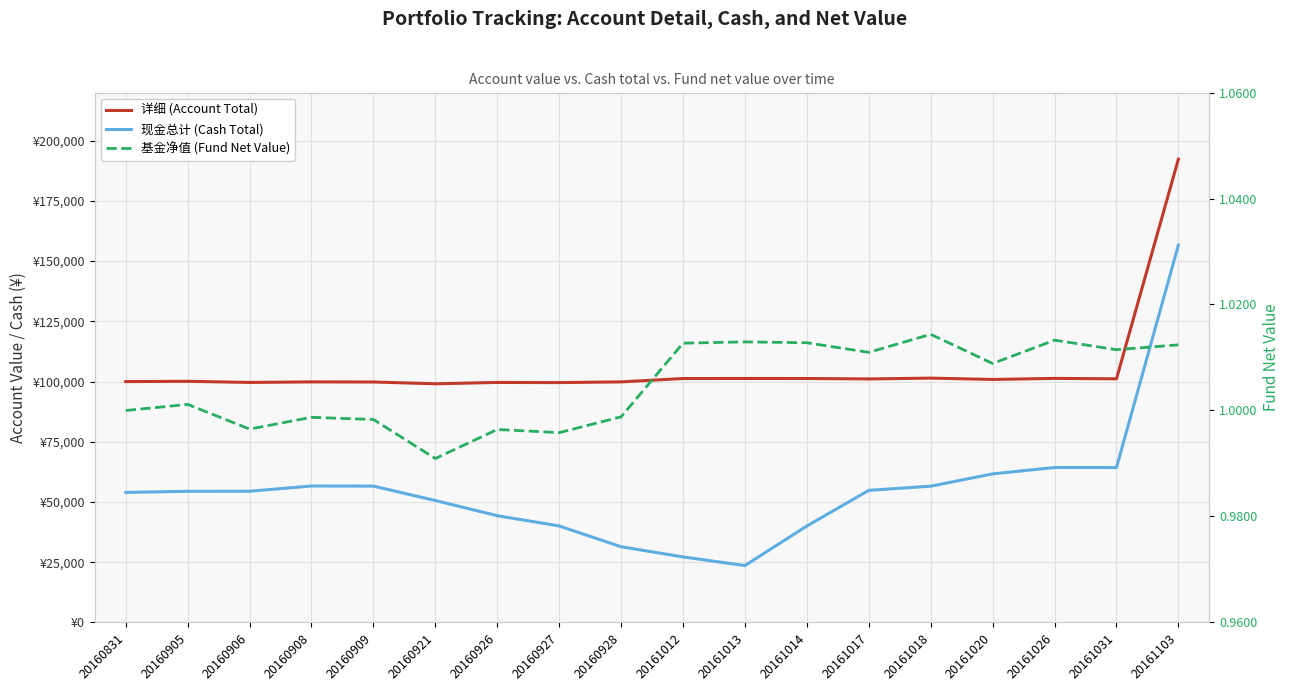

Which series changed the most between 20160909 and 20160926?

现金总计 (Cash Total)